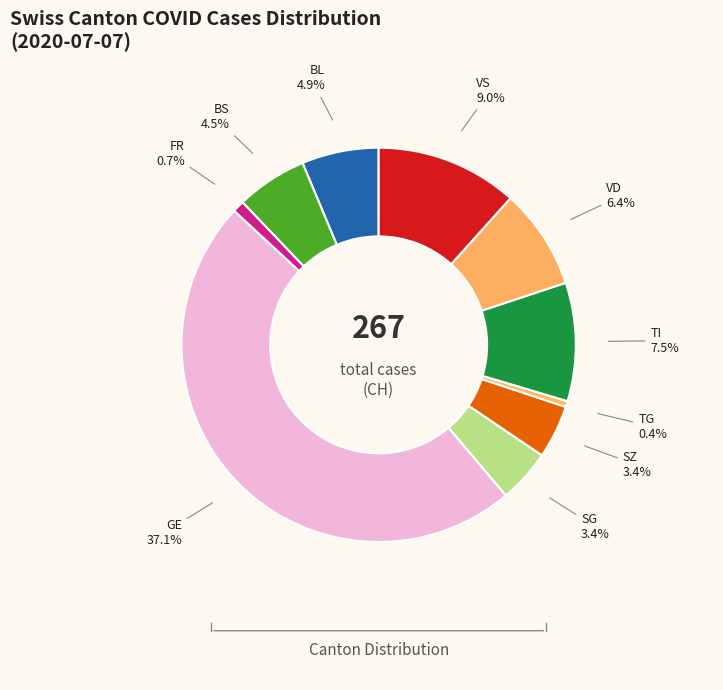

What is the largest slice in the pie chart?

GE